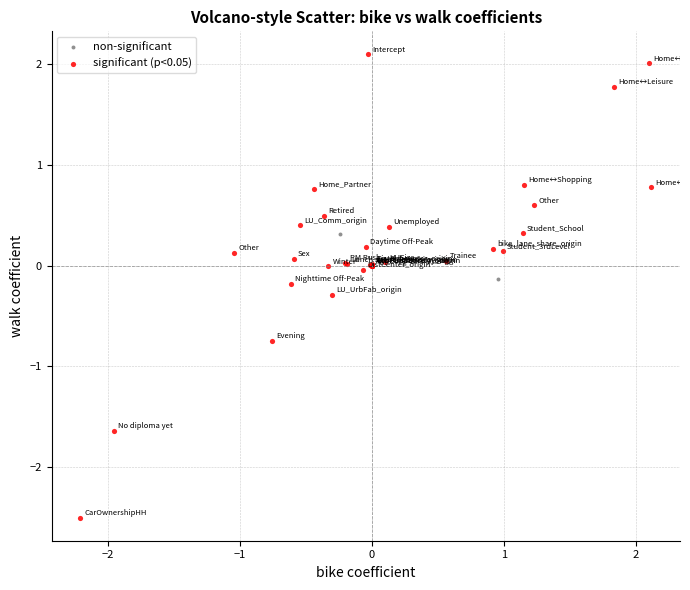

Which series contains the highest Y value?

significant (p<0.05)